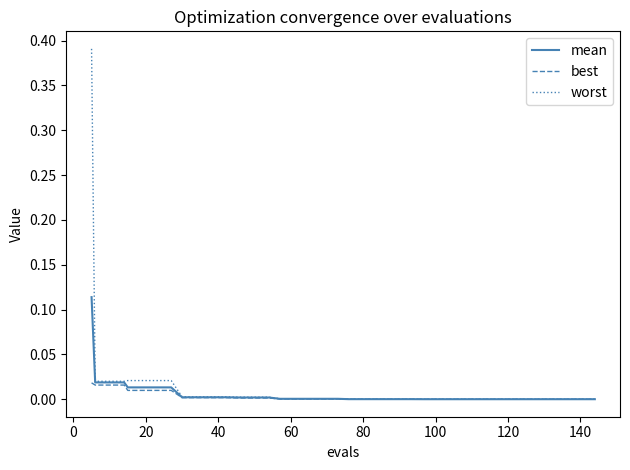

Which series has the widest spread of values?

worst